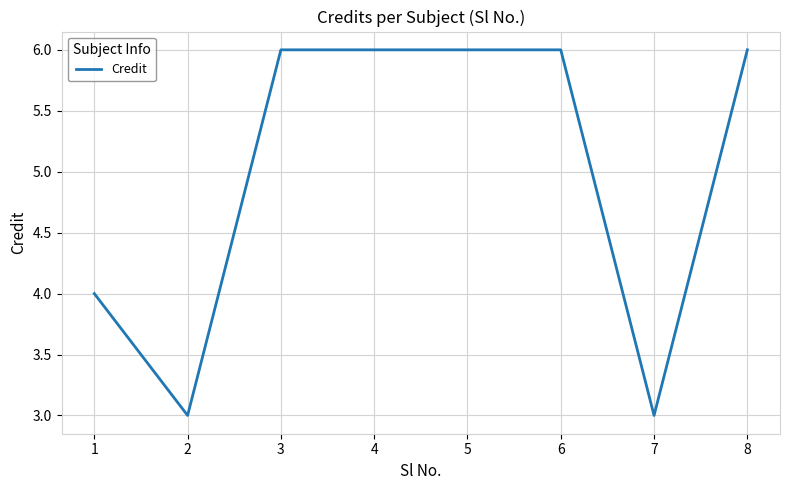

What is the approximate value at 1?

4